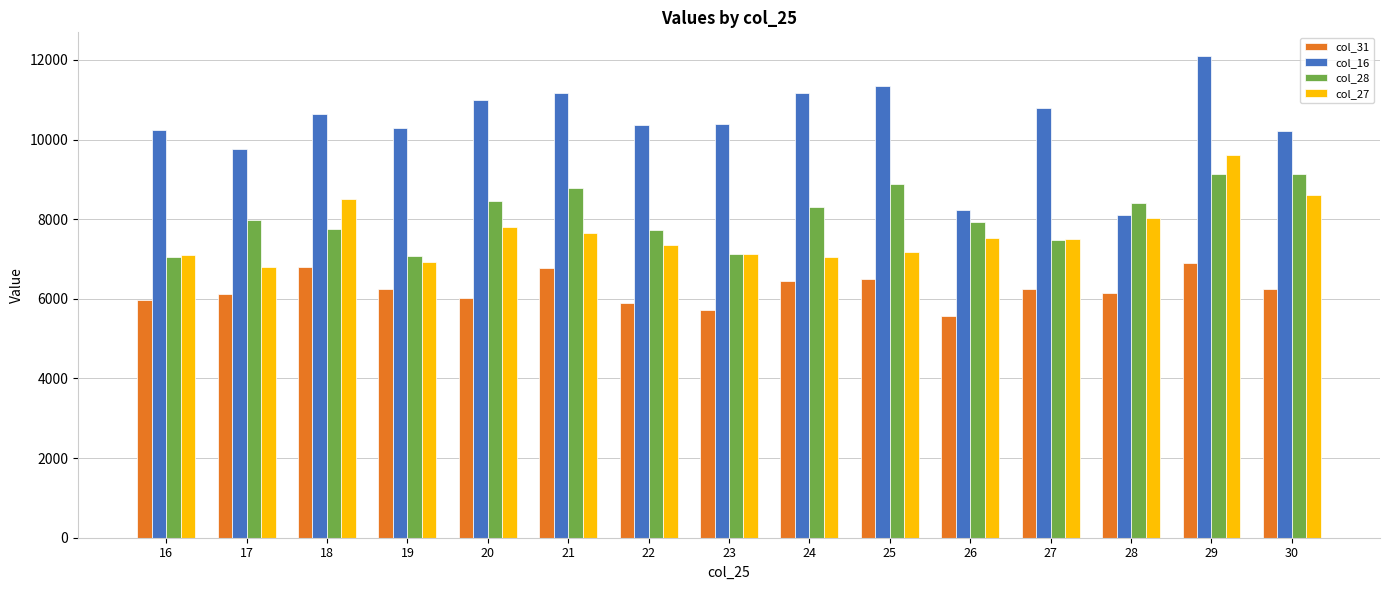

What is the difference between the maximum and minimum values in the col_16 series?

3976.0